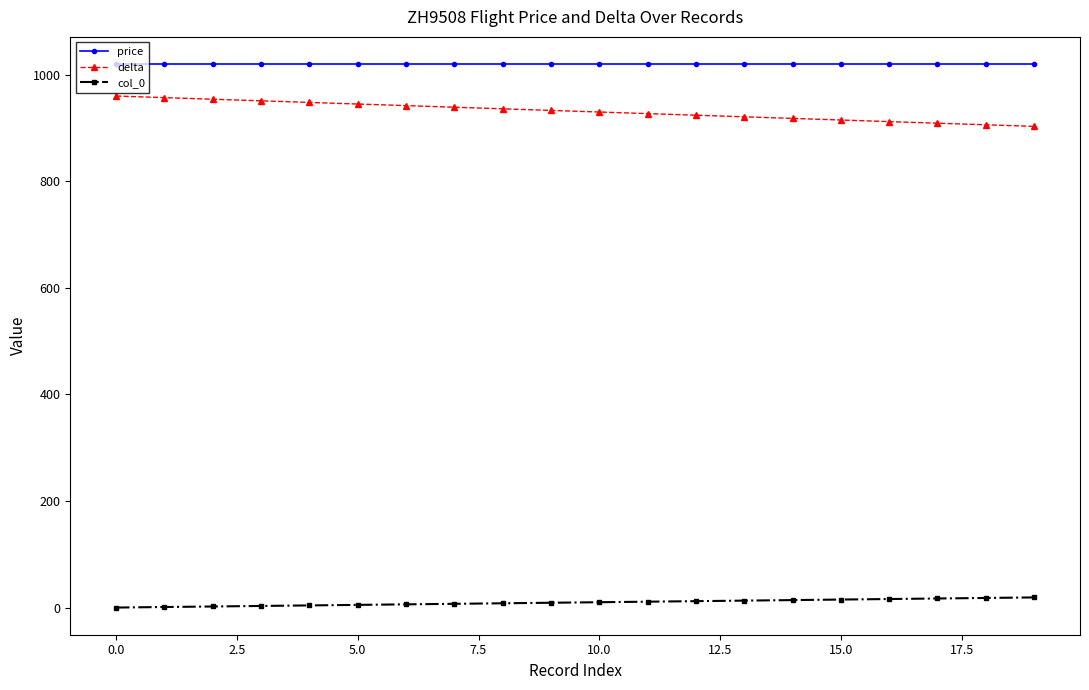

What is the average value of the price series?

1020